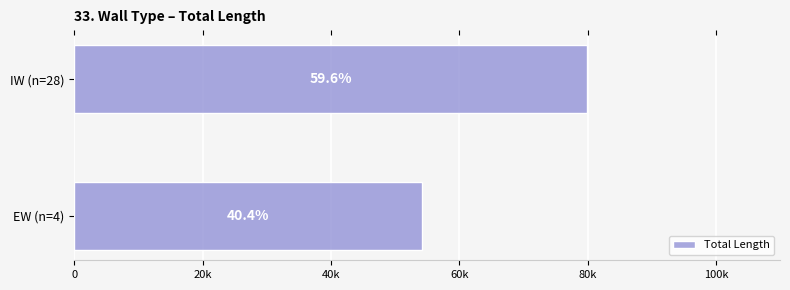

Are the bars horizontal?

Yes